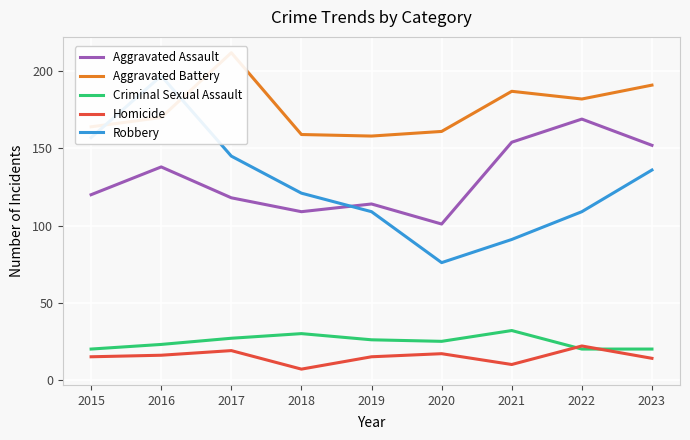

How many lines are shown in the chart?

5